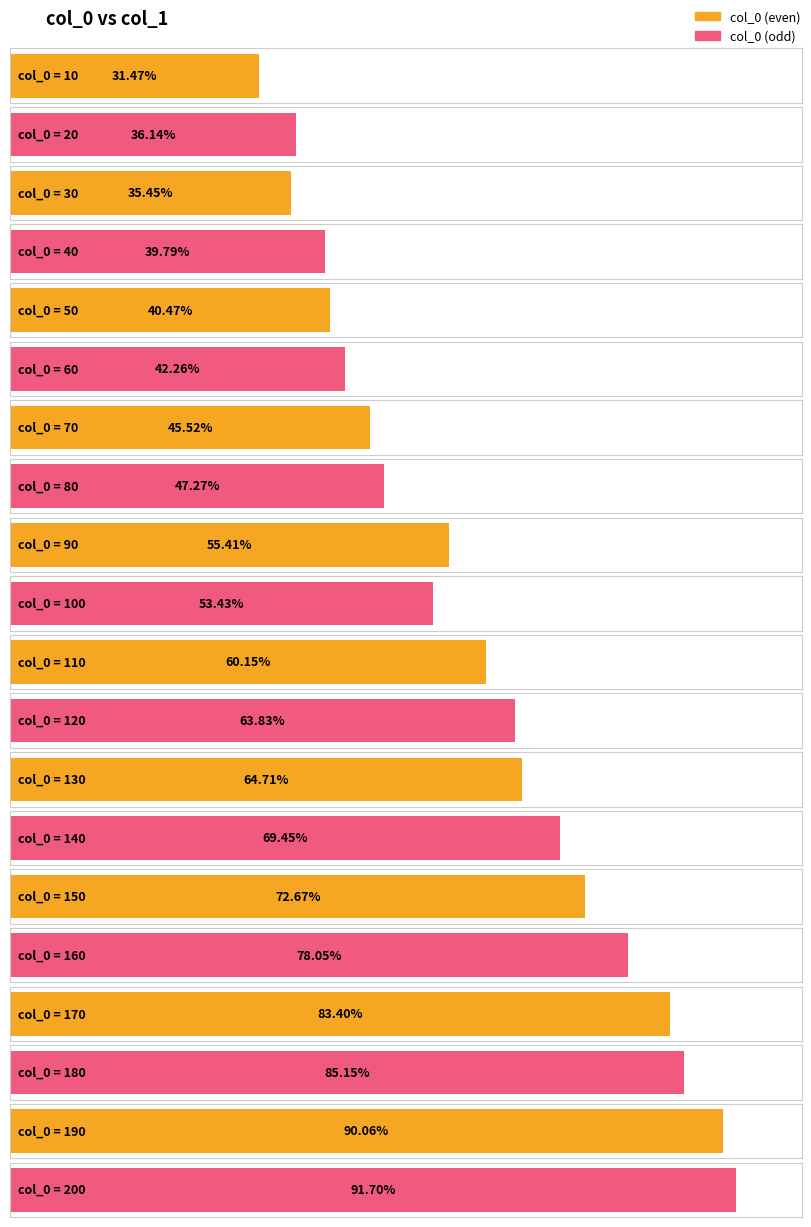

Count the number of values greater than 60.

10